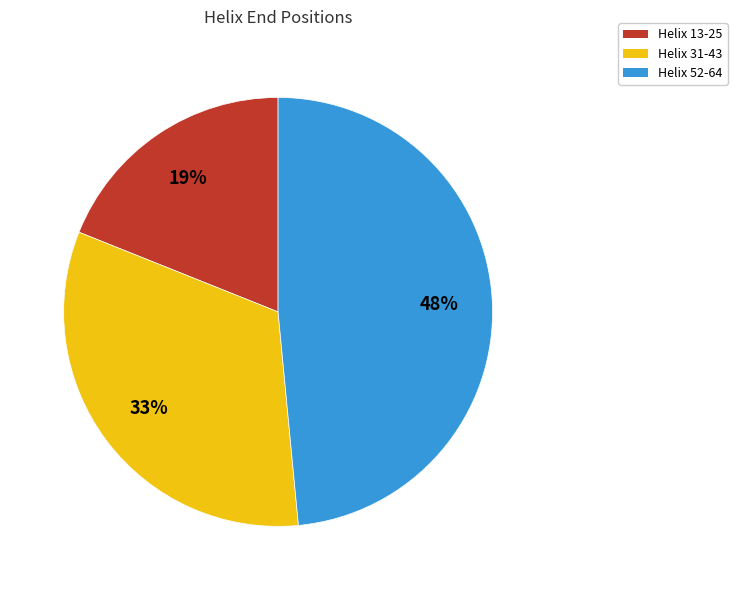

What is the smallest slice in the pie chart?

Helix 13-25